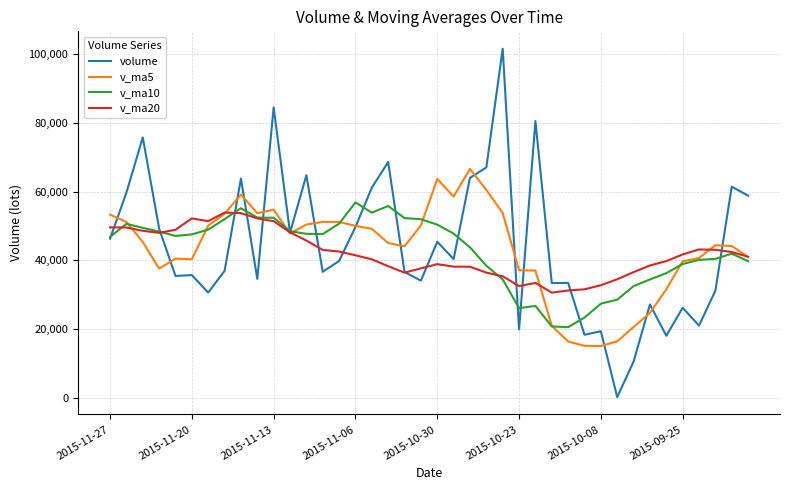

What is the lowest value of the v_ma10 series?

20489.4